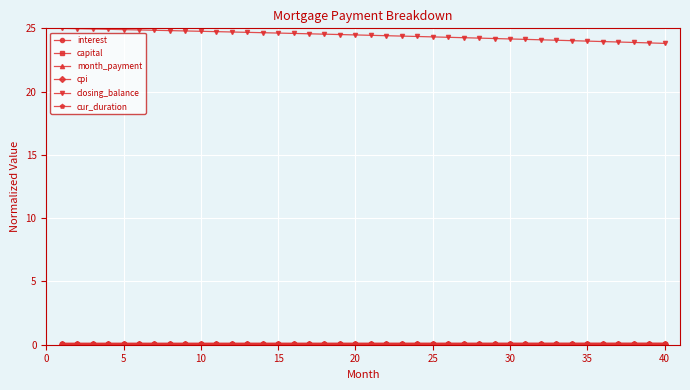

What is the greatest value displayed?

25.0